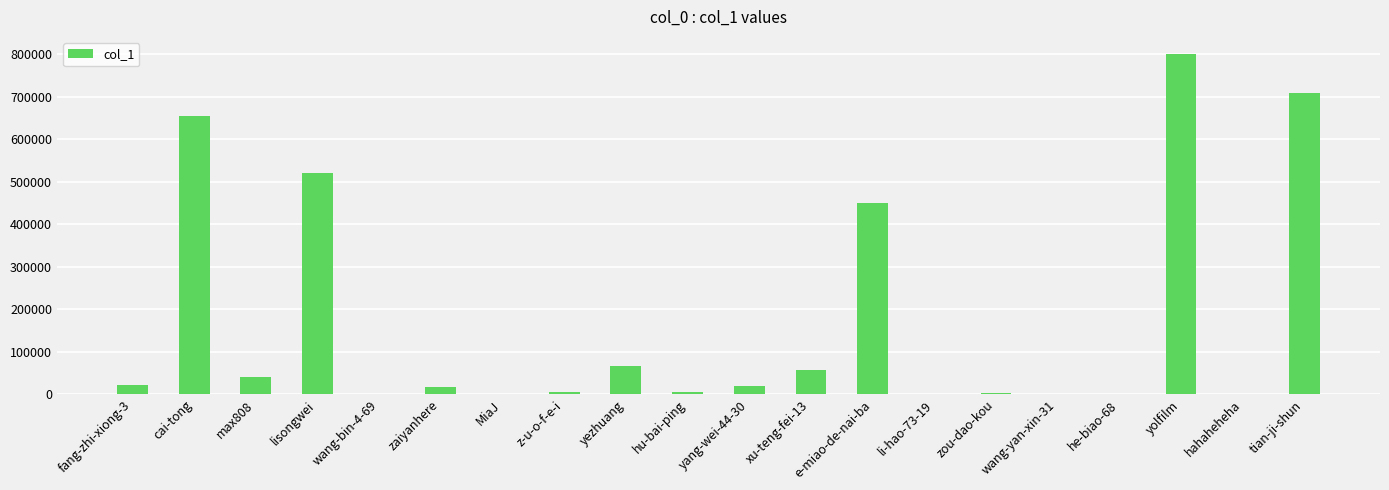

Where does the data first go above 19488?

fang-zhi-xiong-3